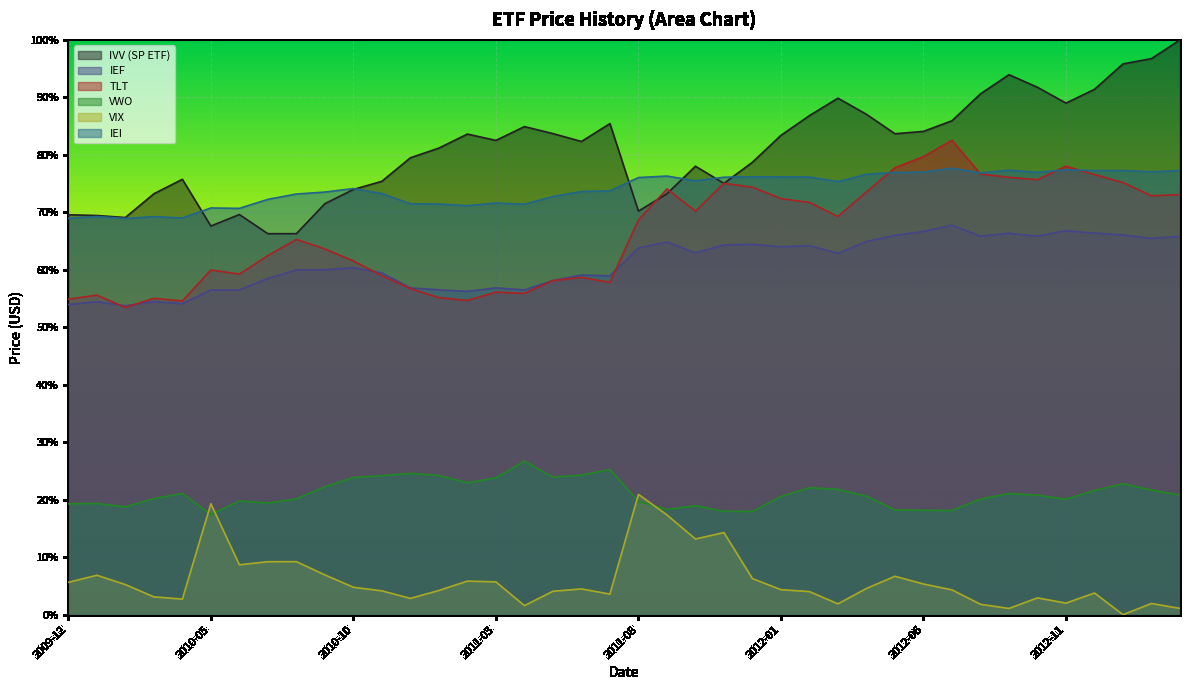

True or false: VWO has a value of 6.4 at 2012-08-21.

False